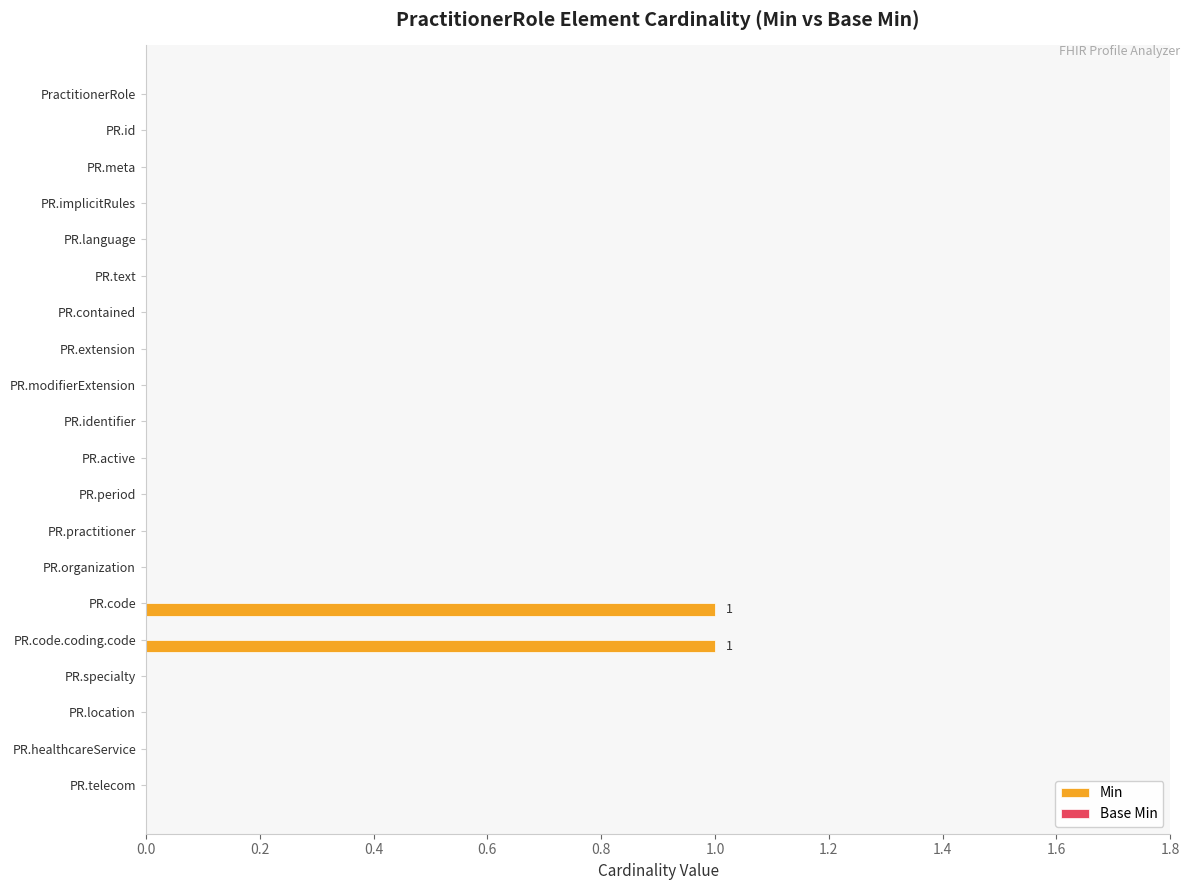

Is it true that the value at PR.telecom is -1?

False